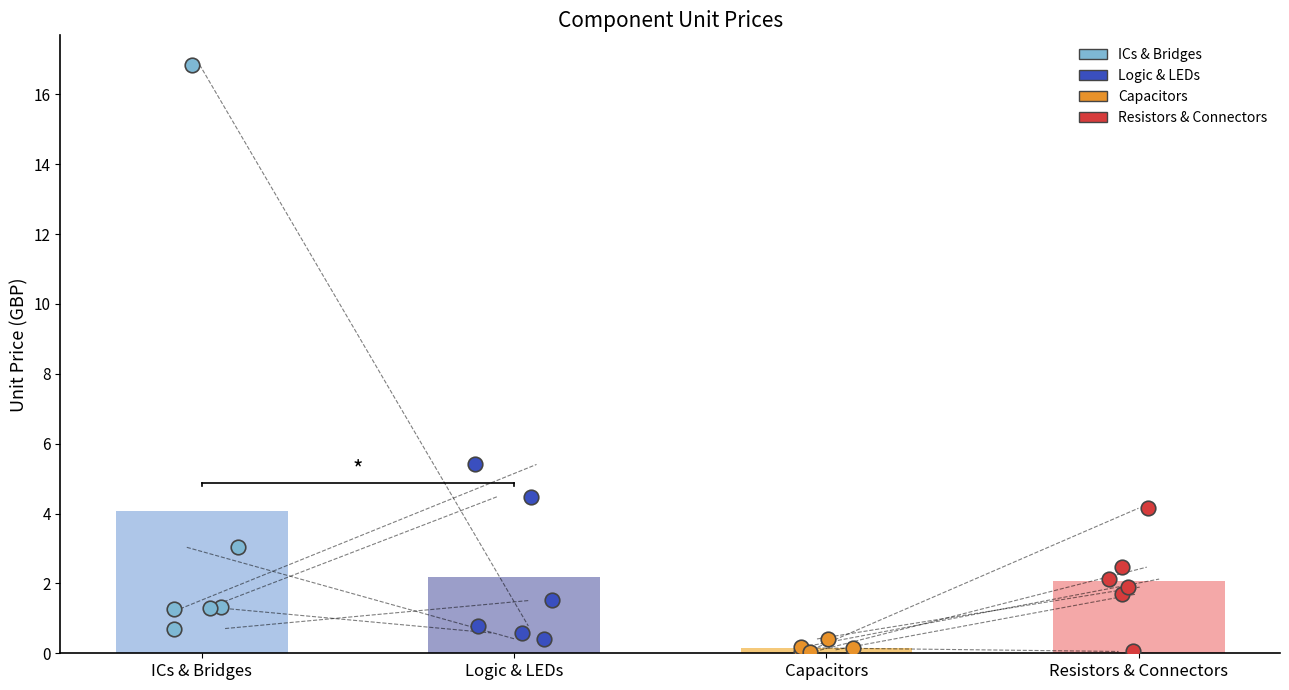

Which series contains the highest Y value?

ICs & Bridges